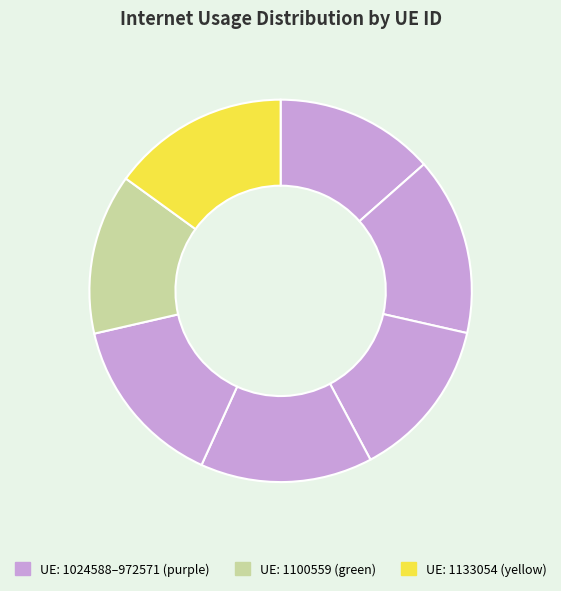

Count the number of slices in the pie.

7